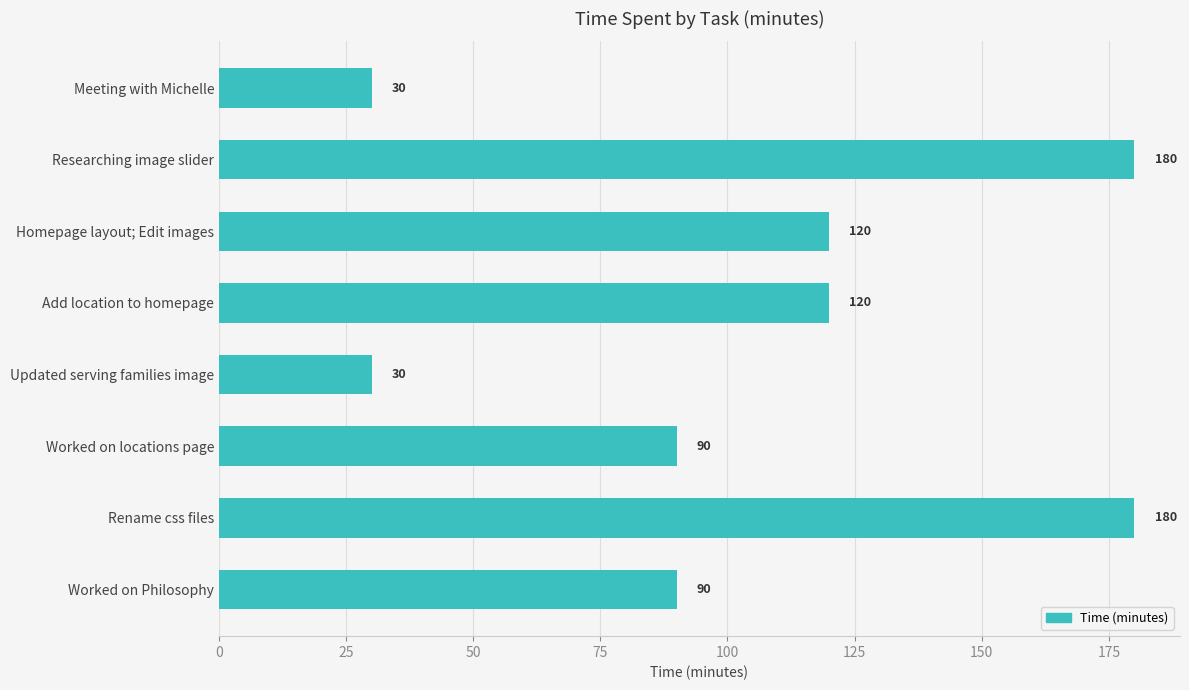

What is the maximum value shown in the chart?

180